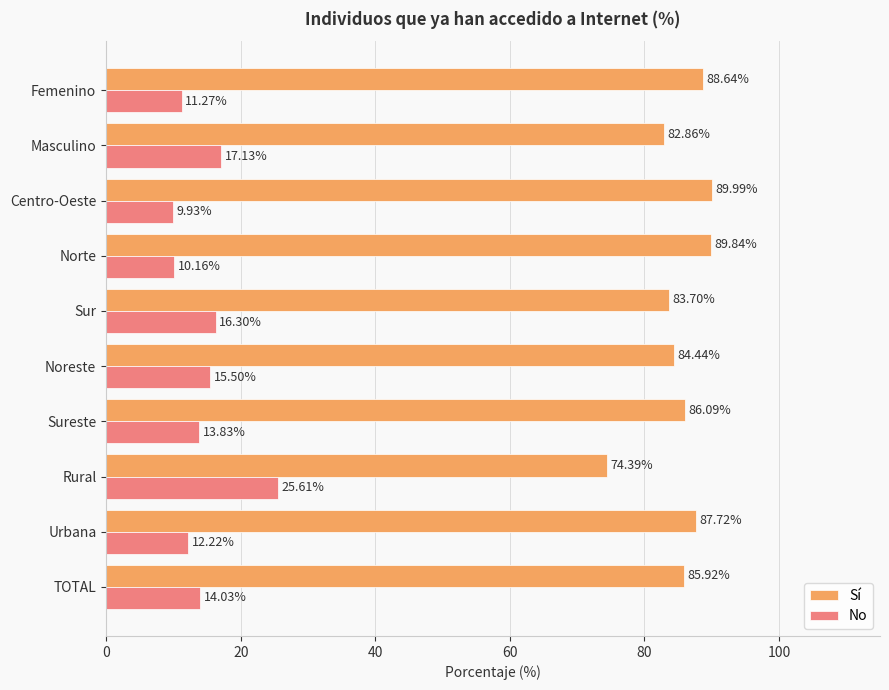

Which series has the largest total across all categories?

Sí